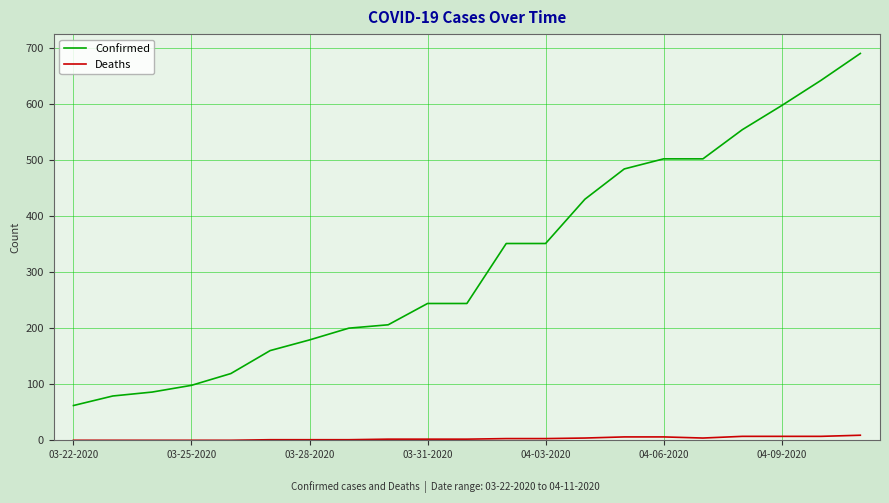

True or false: Confirmed and Deaths cross at least once.

False